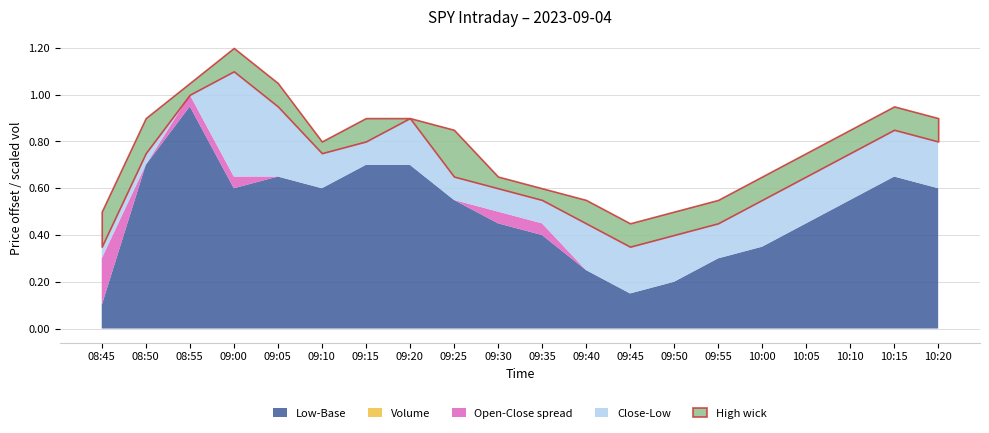

At which category is the sum across all series the highest?

09:00